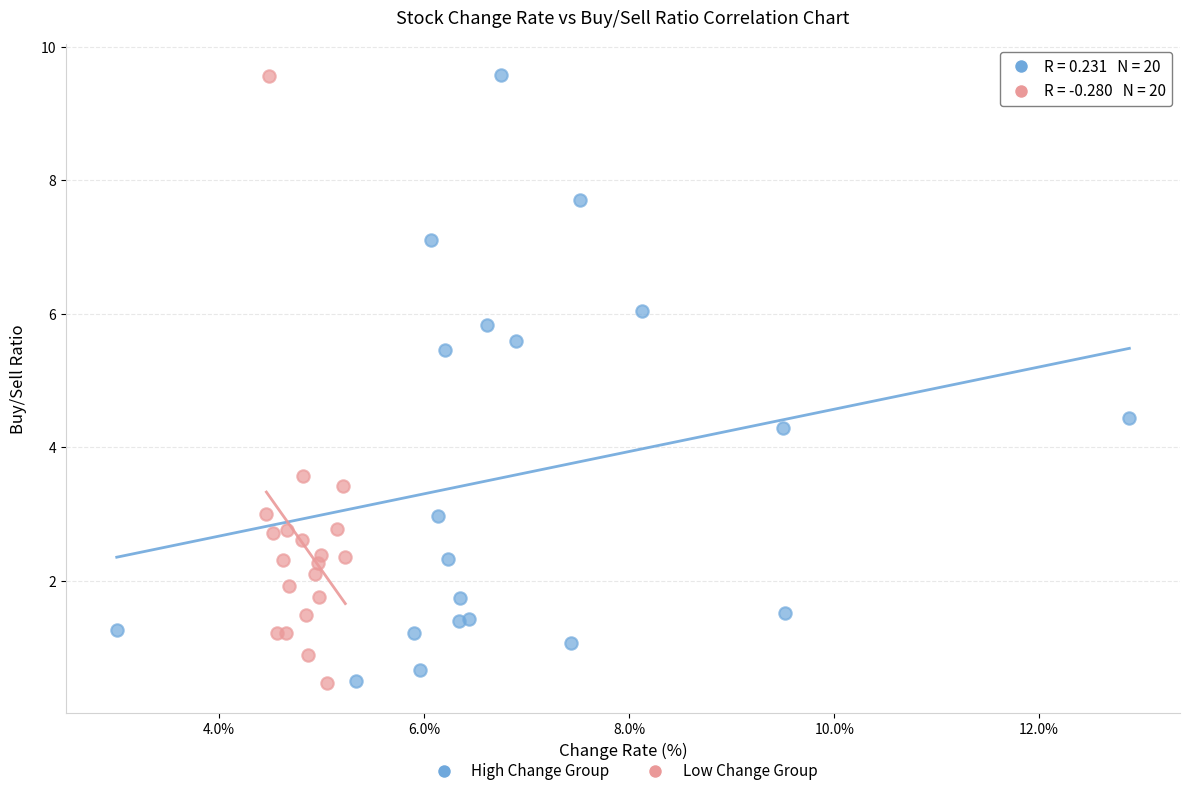

What are all the series names shown in the legend?

High Change Group, Low Change Group